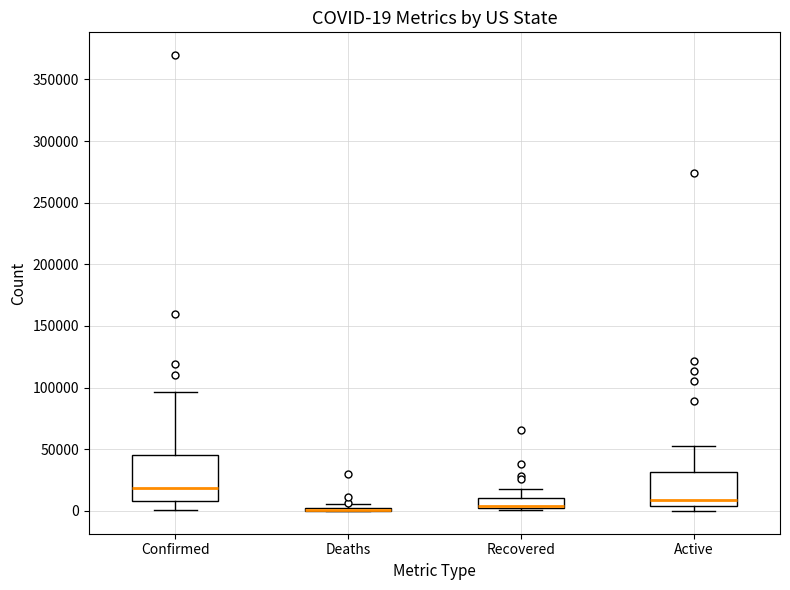

Comparing the boxes themselves (not the whiskers), which one is the tallest?

Confirmed